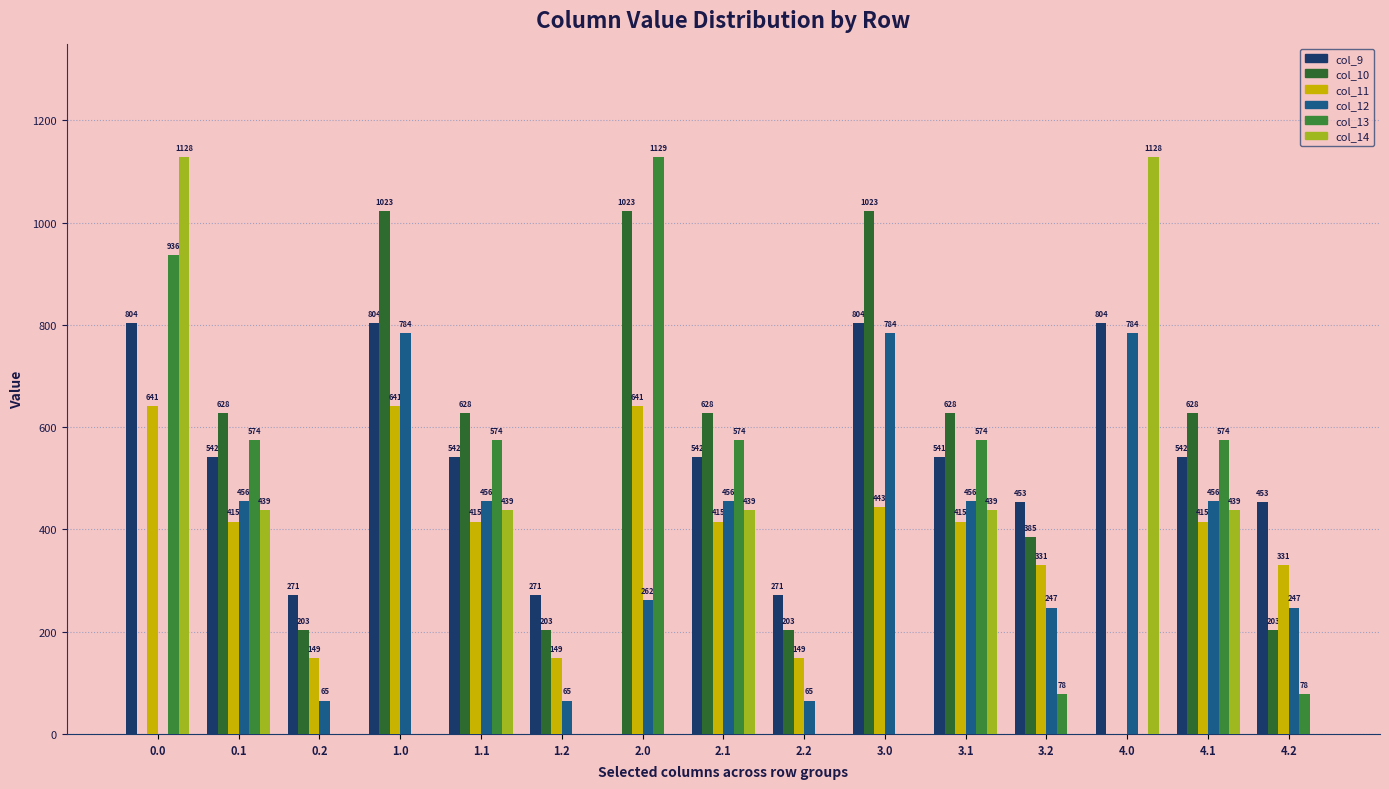

What is the sum of the col_9 values at 1.2 and 4.1?

813.2